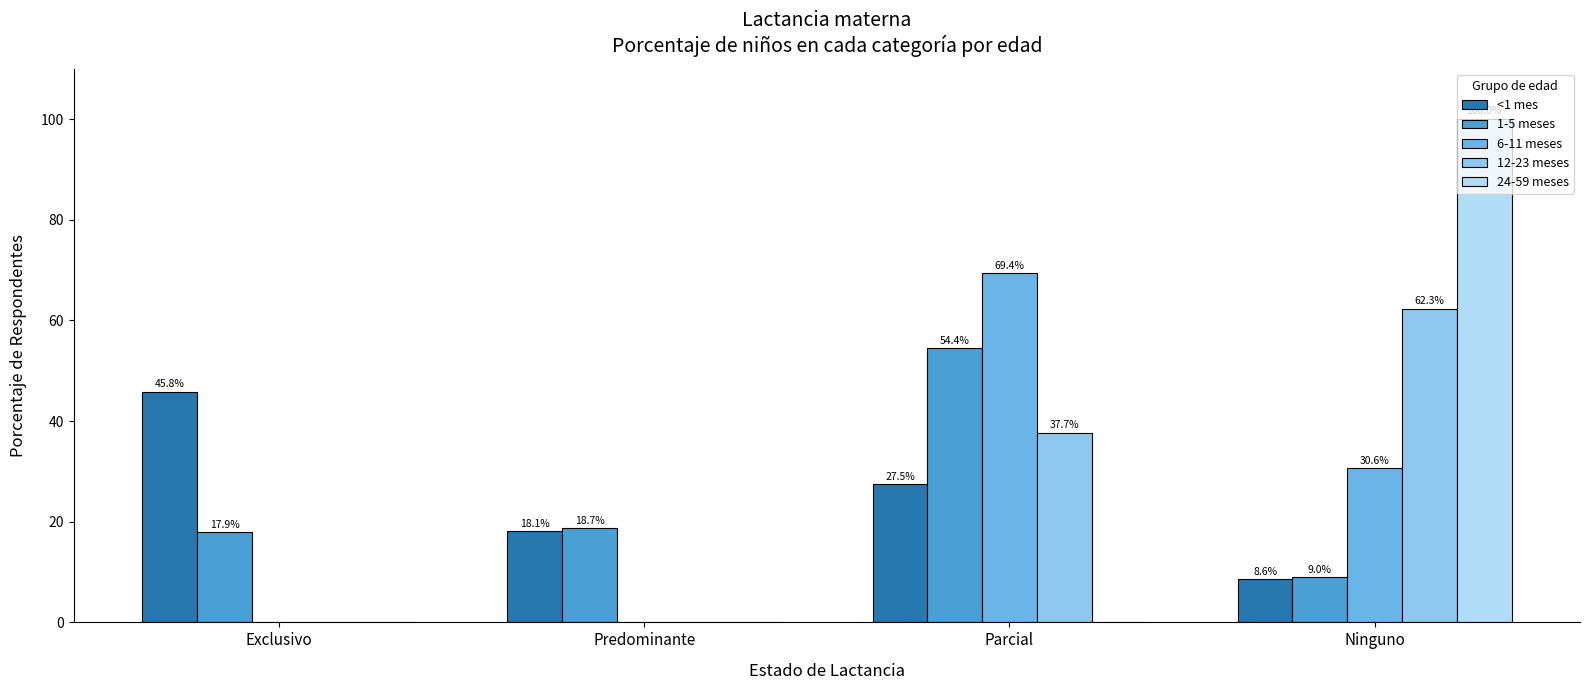

Between Exclusivo and Predominante, which series saw the biggest shift?

<1 mes